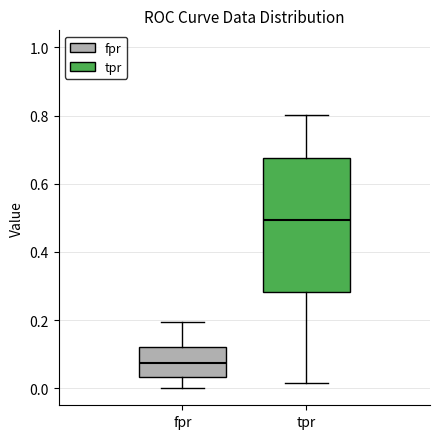

Where does the upper whisker of the box for fpr end on the y-axis? The values are not printed on the chart, so give them approximately, as read against the axis.

0.20